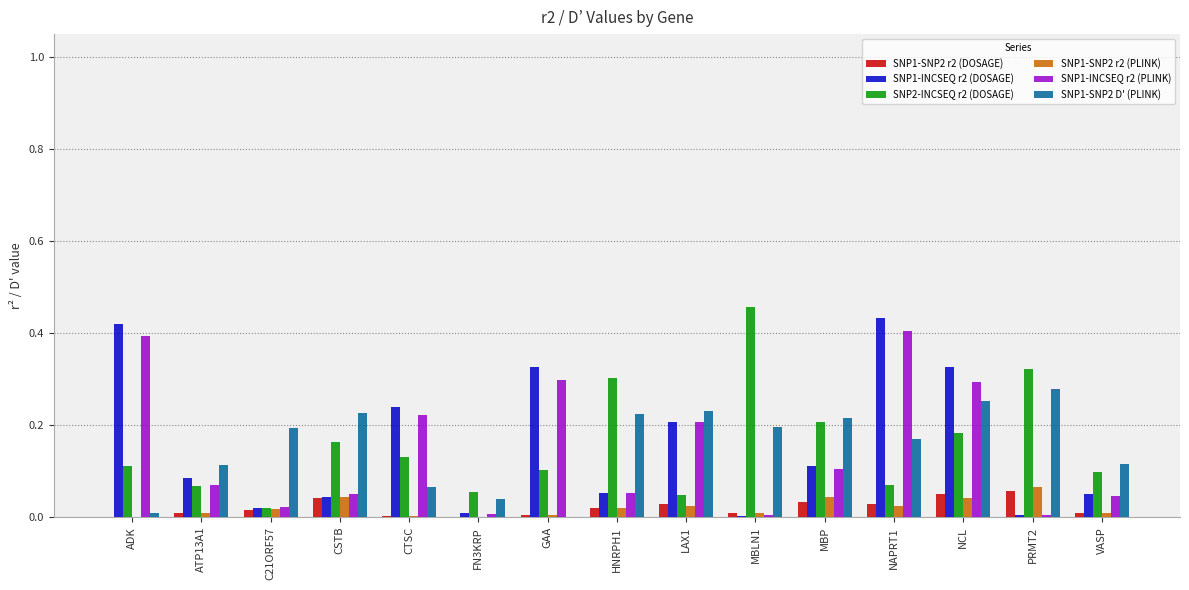

Which series changed the most between ADK and CTSC?

SNP1-INCSEQ r2 (DOSAGE)